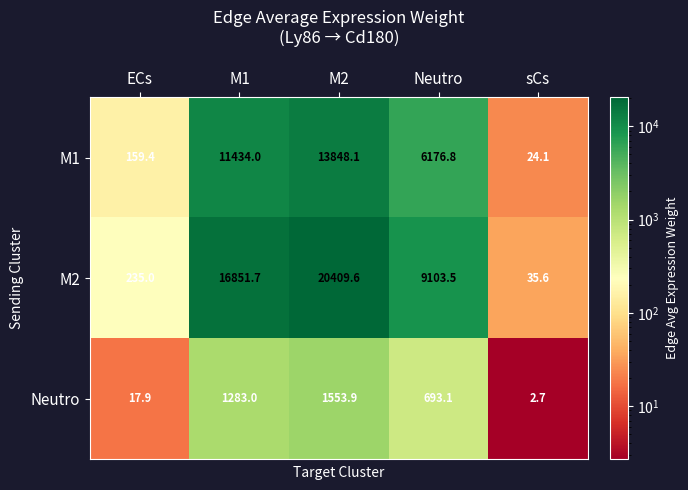

The M1 series shows 36.8 at sCs. True or false?

False